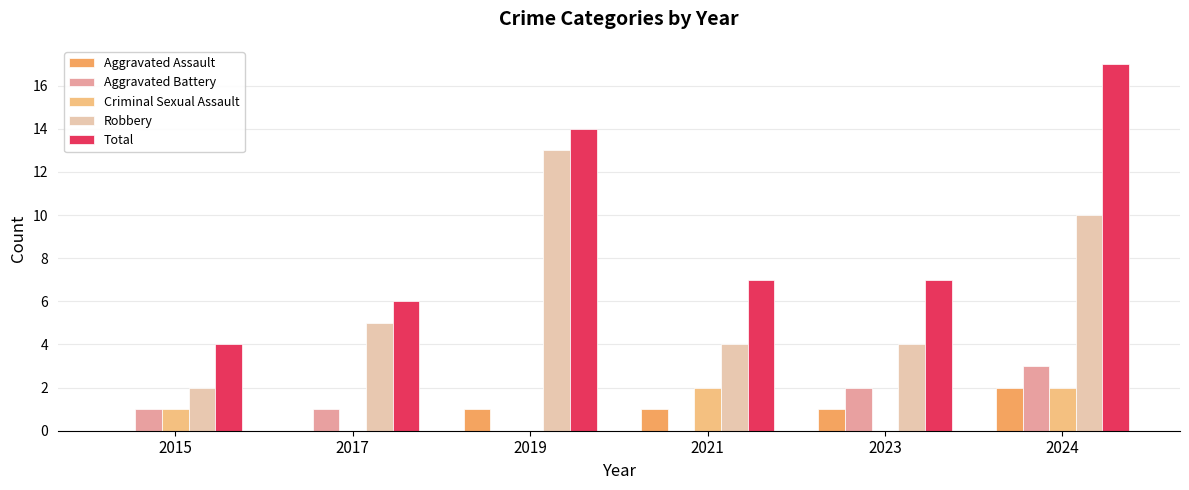

The value of Criminal Sexual Assault at 2023 is 1. True or false?

False